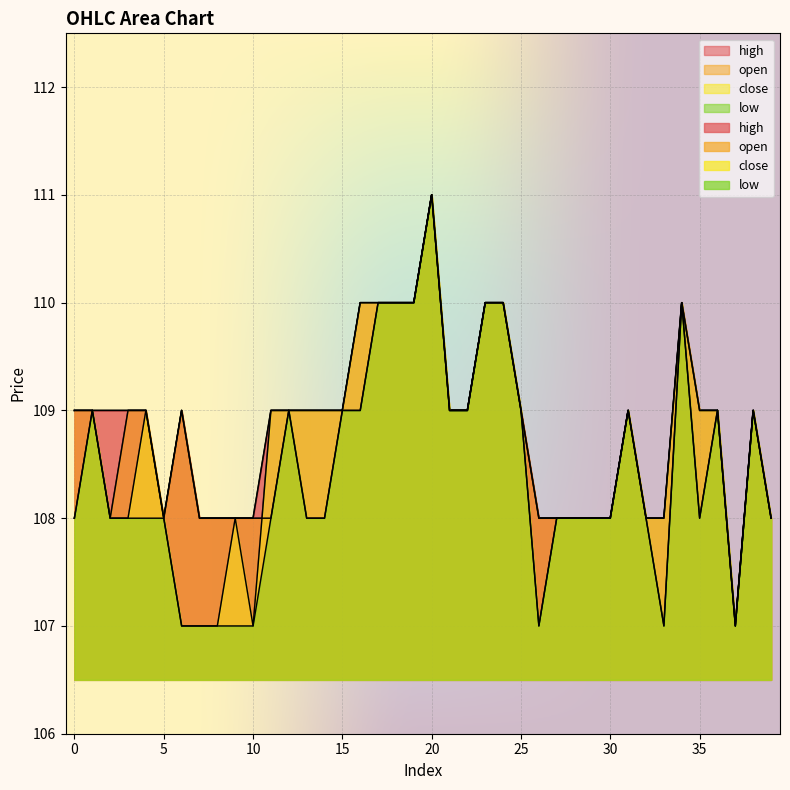

What is the highest value of the high series?

111